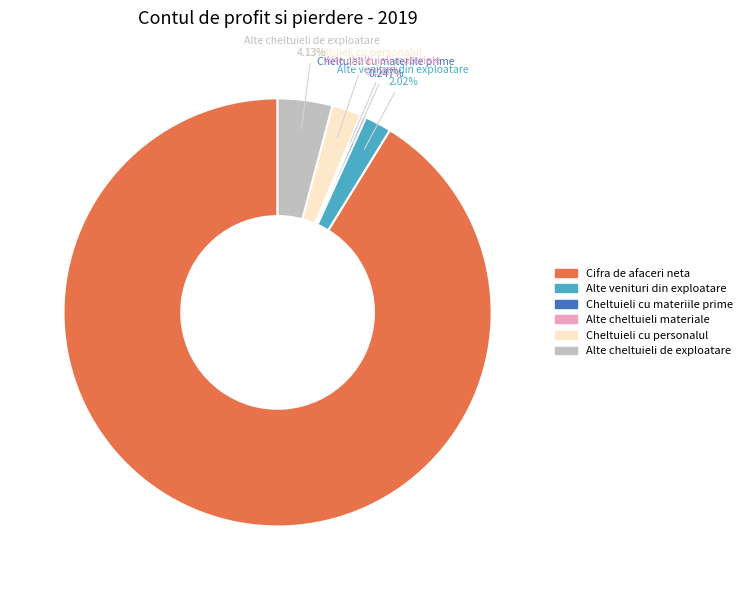

What percentage is NOT represented by Alte venituri din exploatare?

98.0%